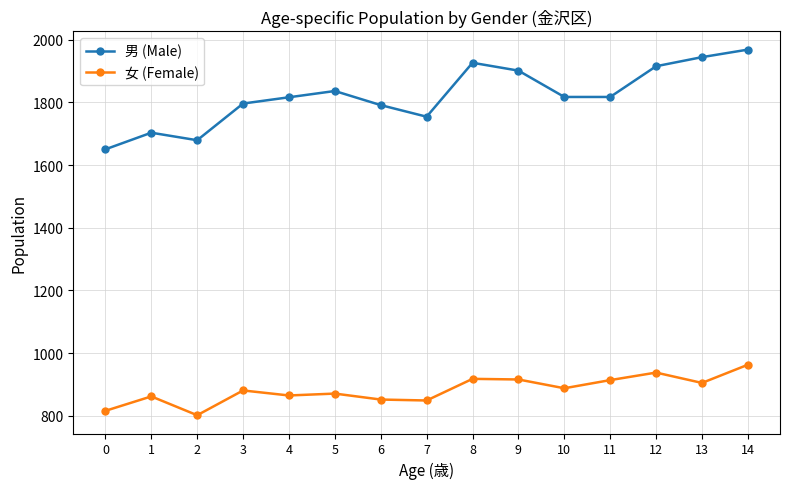

What is the value of the 女 (Female) point at the 13th from the left?

938